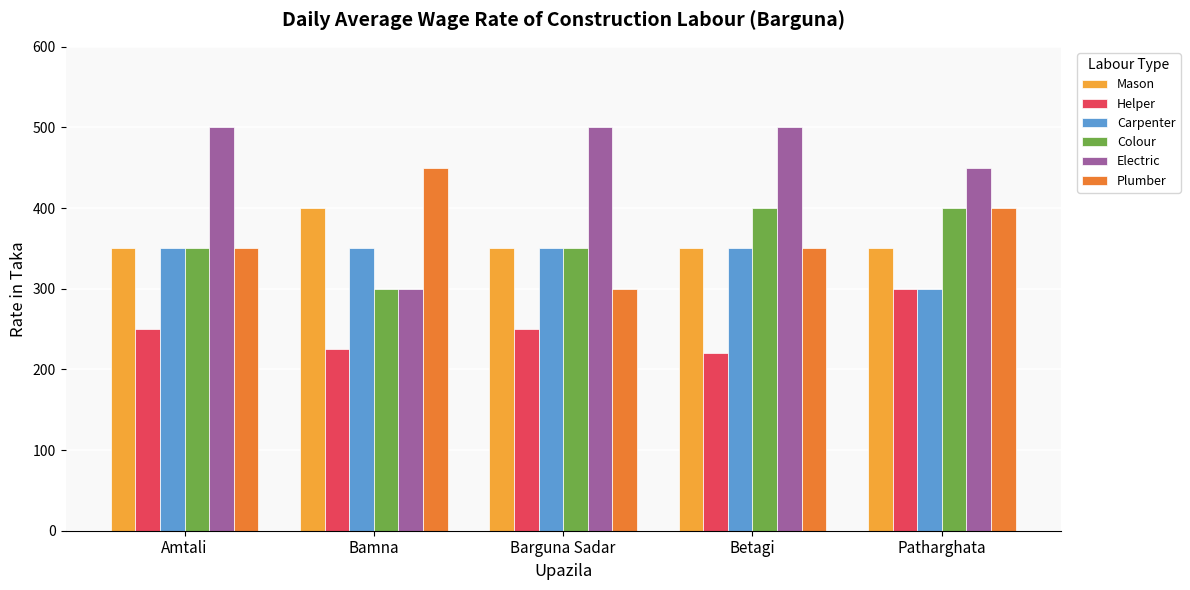

Read the Plumber value at Barguna Sadar.

300